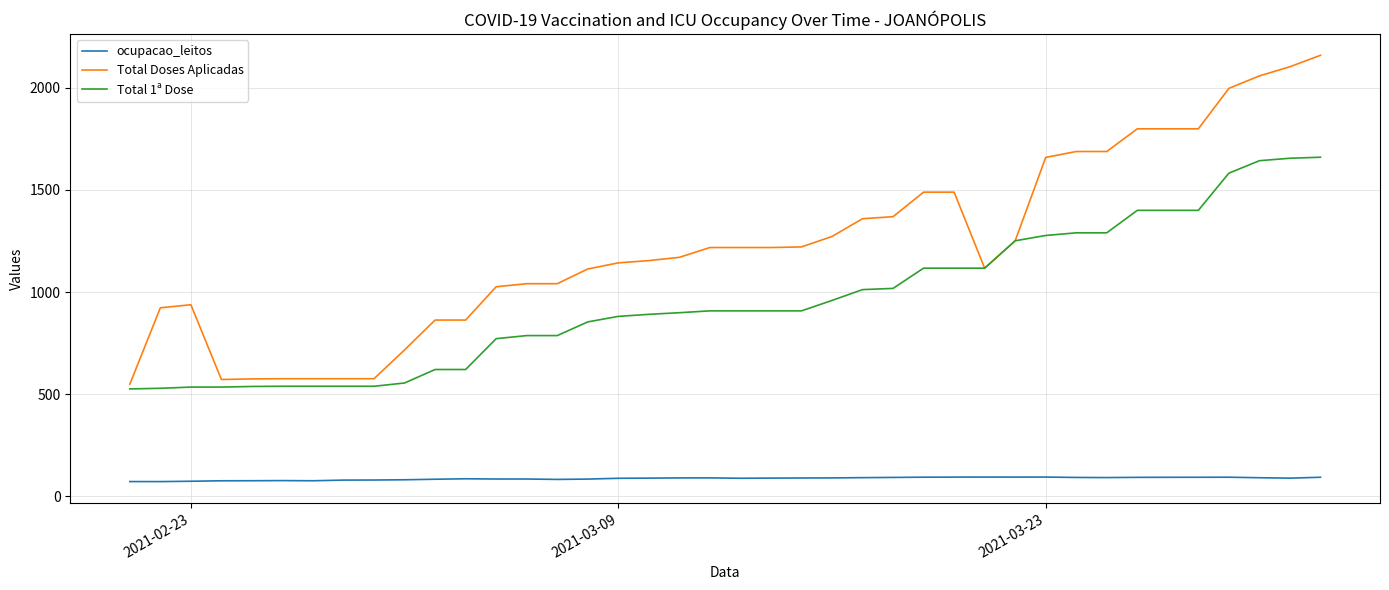

List the series in order of their overall mean, highest first.

Total Doses Aplicadas, Total 1ª Dose, ocupacao_leitos